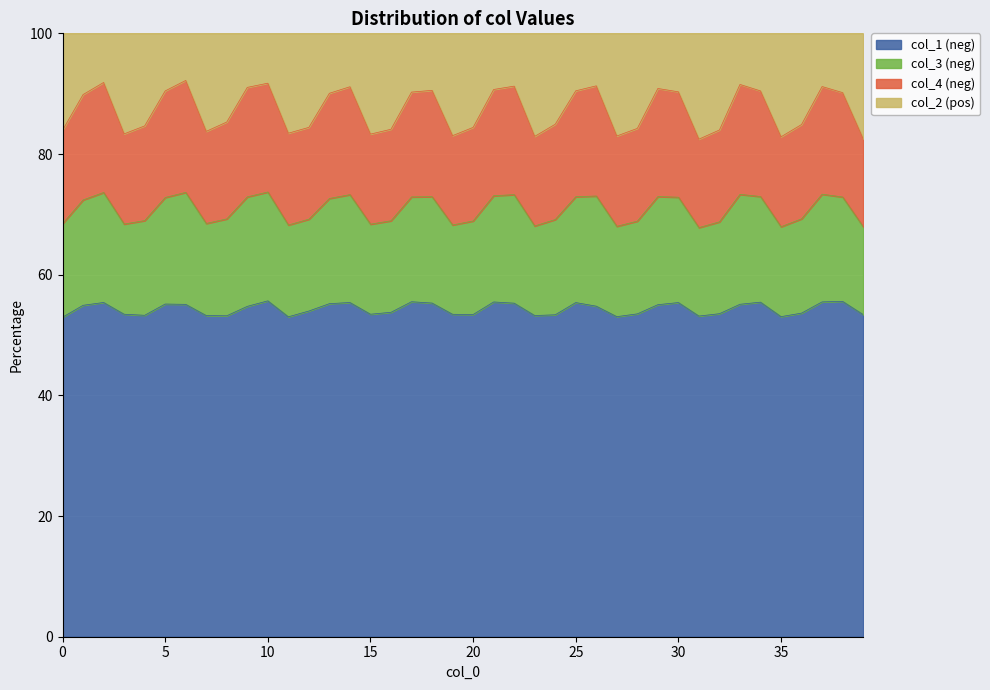

At which category does the chart reach its peak across all series?

6